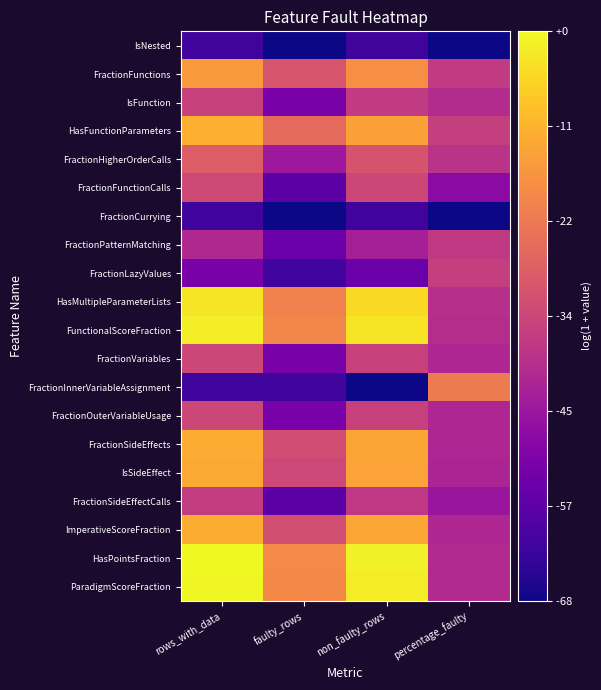

Count the number of categories in the chart.

4